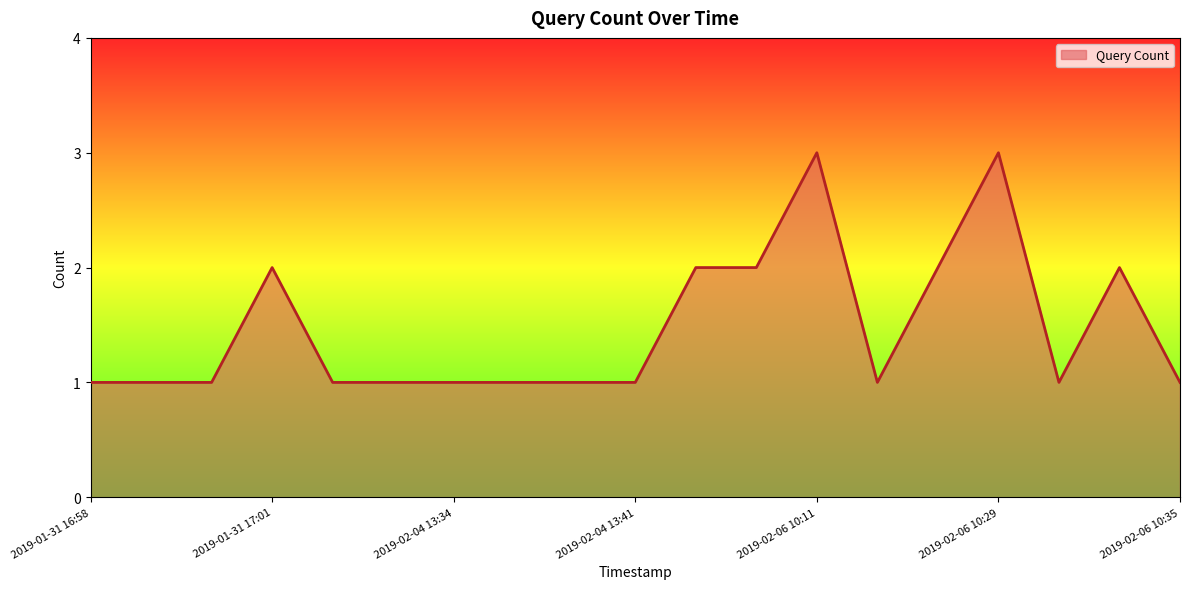

What is the difference between the maximum and minimum values?

2